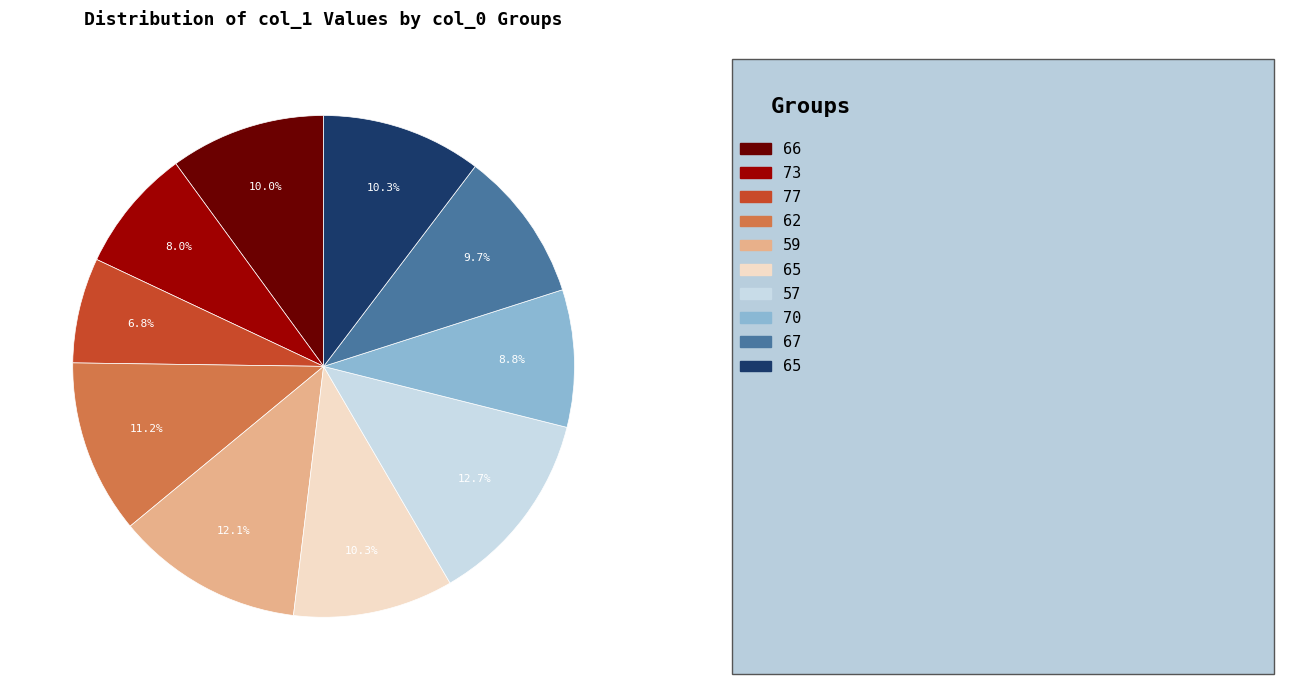

Does any single category account for the majority?

No